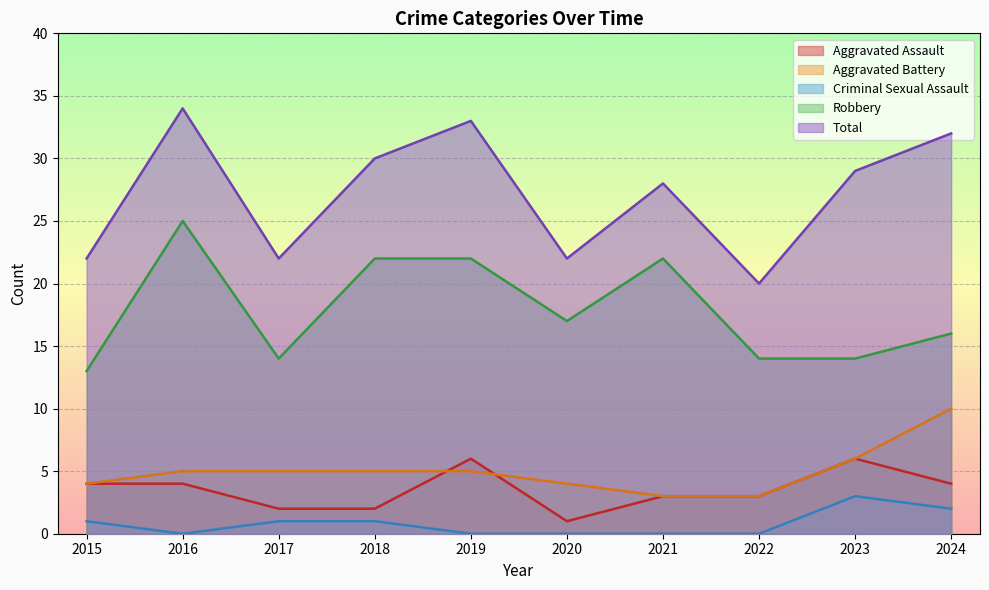

What is the minimum value for Total?

20